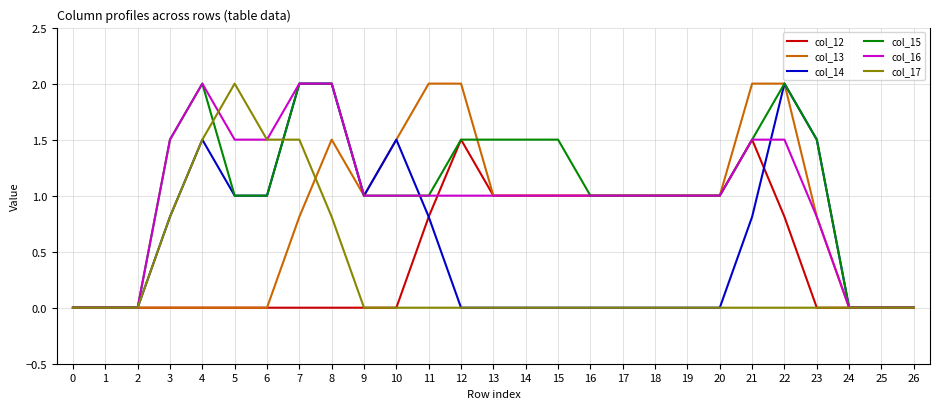

What is the approximate value of col_14 at 21?

0.8